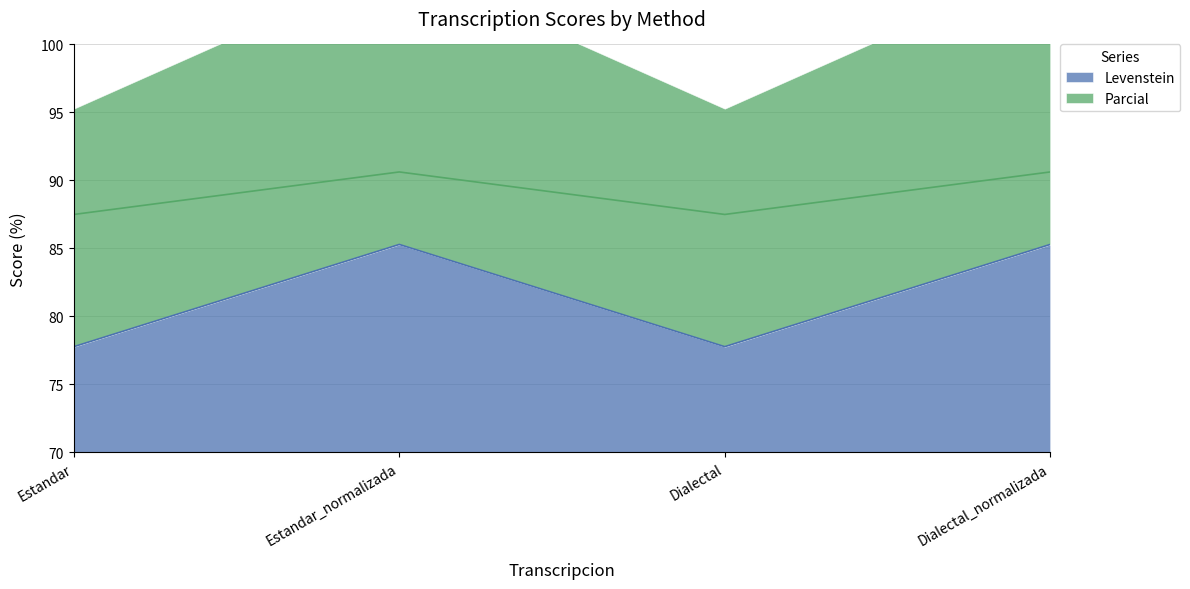

Reading left to right, what are all the values shown in this chart?

Levenstein: Estandar=77.8	Estandar_normalizada=85.3	Dialectal=77.8	Dialectal_normalizada=85.3
Parcial: Estandar=87.5	Estandar_normalizada=90.6	Dialectal=87.5	Dialectal_normalizada=90.6